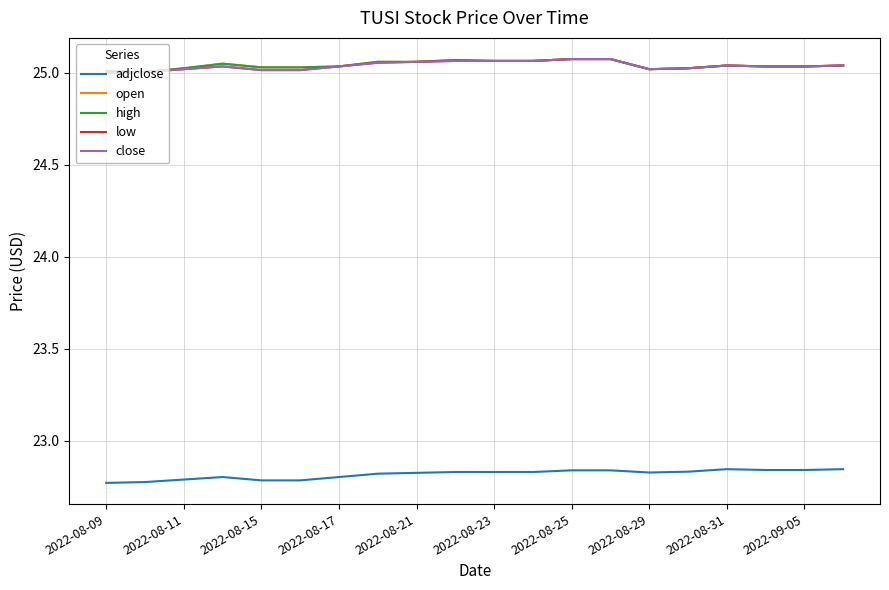

At how many categories does at least one series exceed 24?

20